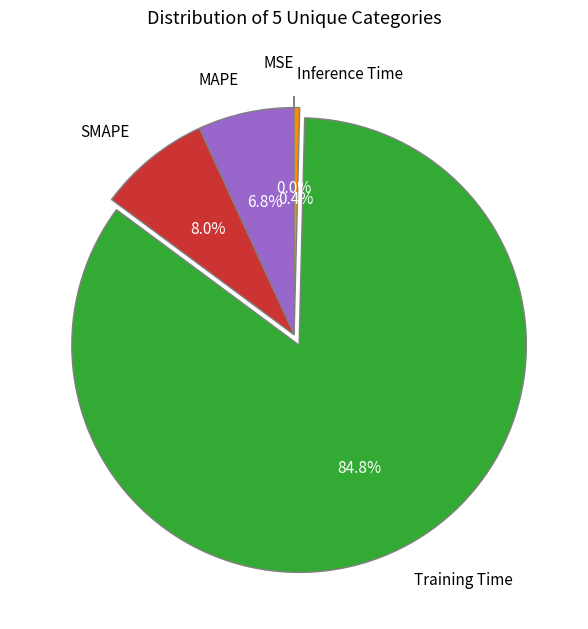

Which has a higher value, Inference Time or Training Time?

Training Time